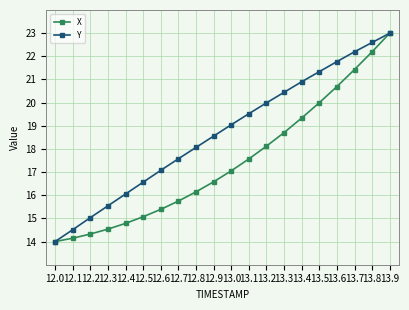

Rank the series at 12.5 from highest to lowest value.

Y, X